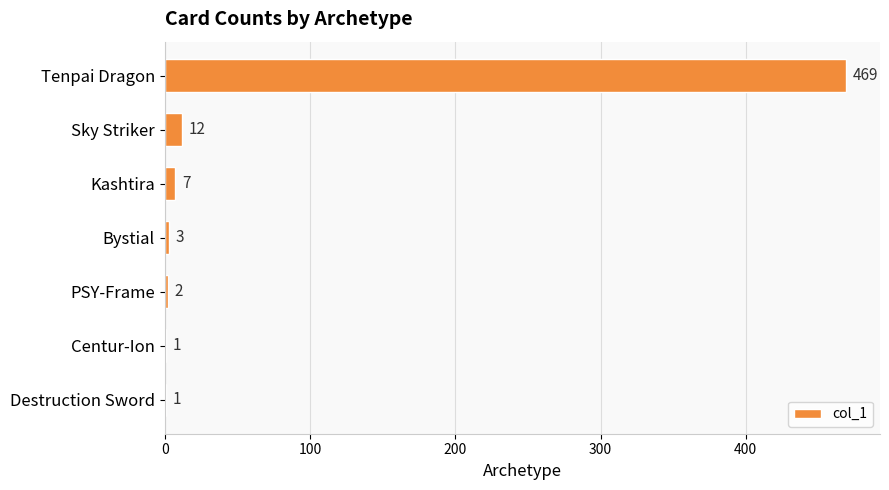

The value at Sky Striker is 12. True or false?

True